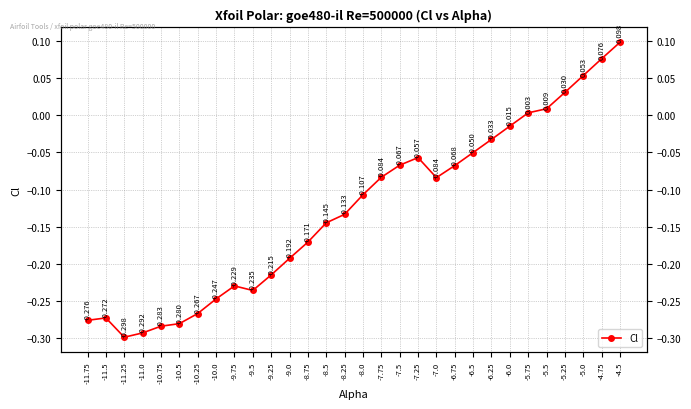

What value does the data have at -8.25?

-0.1